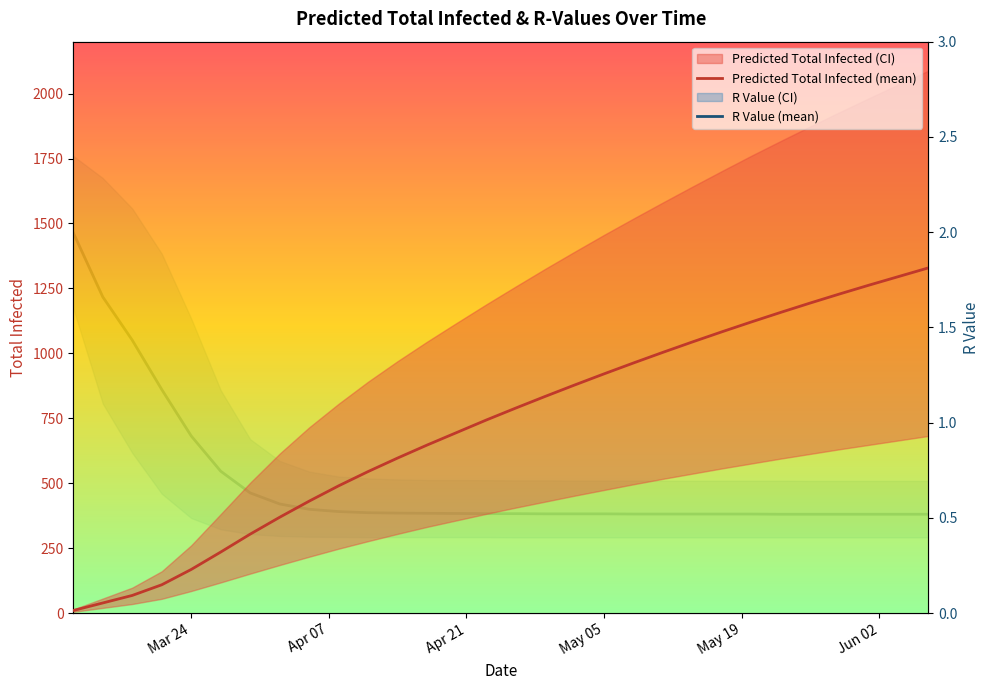

Is the value of R Value (mean) at 15 greater than the value of Predicted Total Infected (mean) at Jun 02?

No